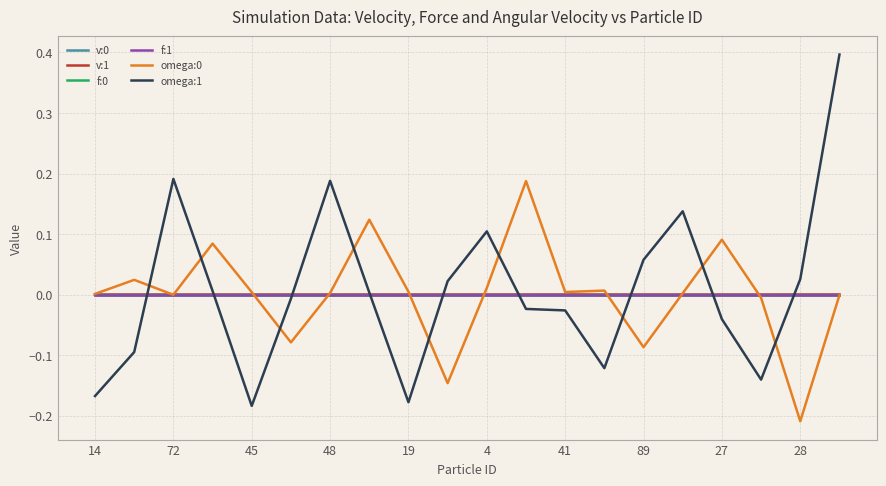

What is the highest value of the omega:1 series?

0.4